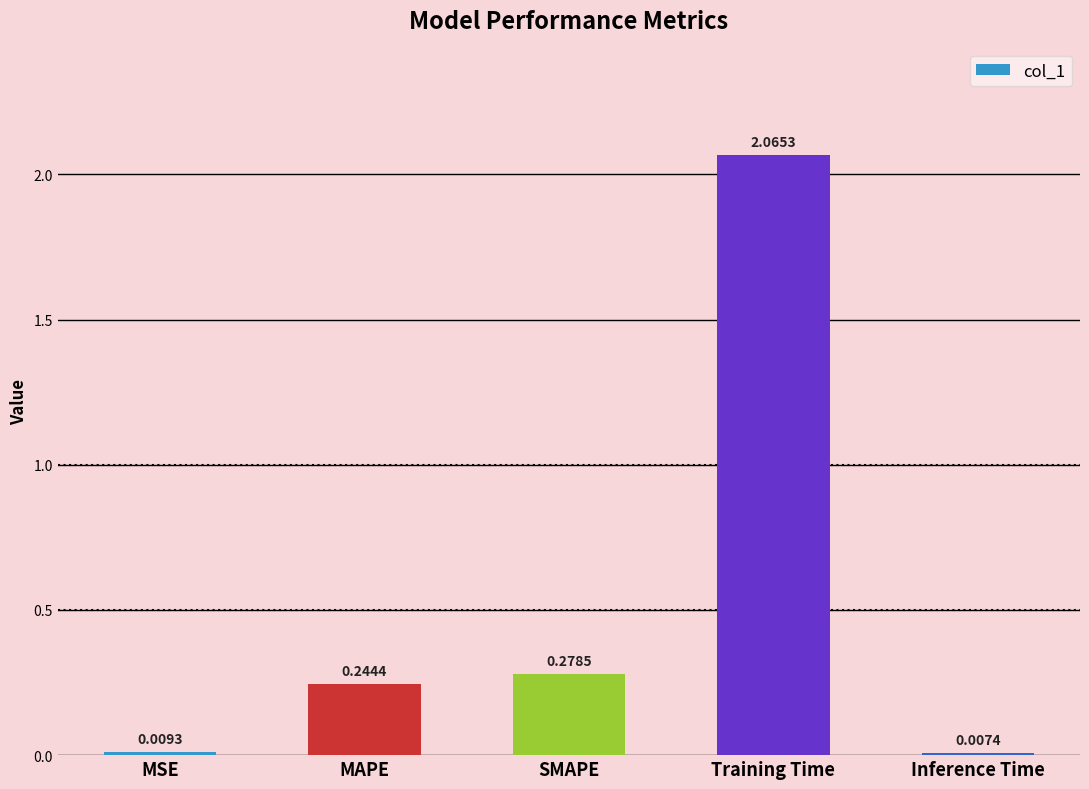

How many series are shown in this chart?

1